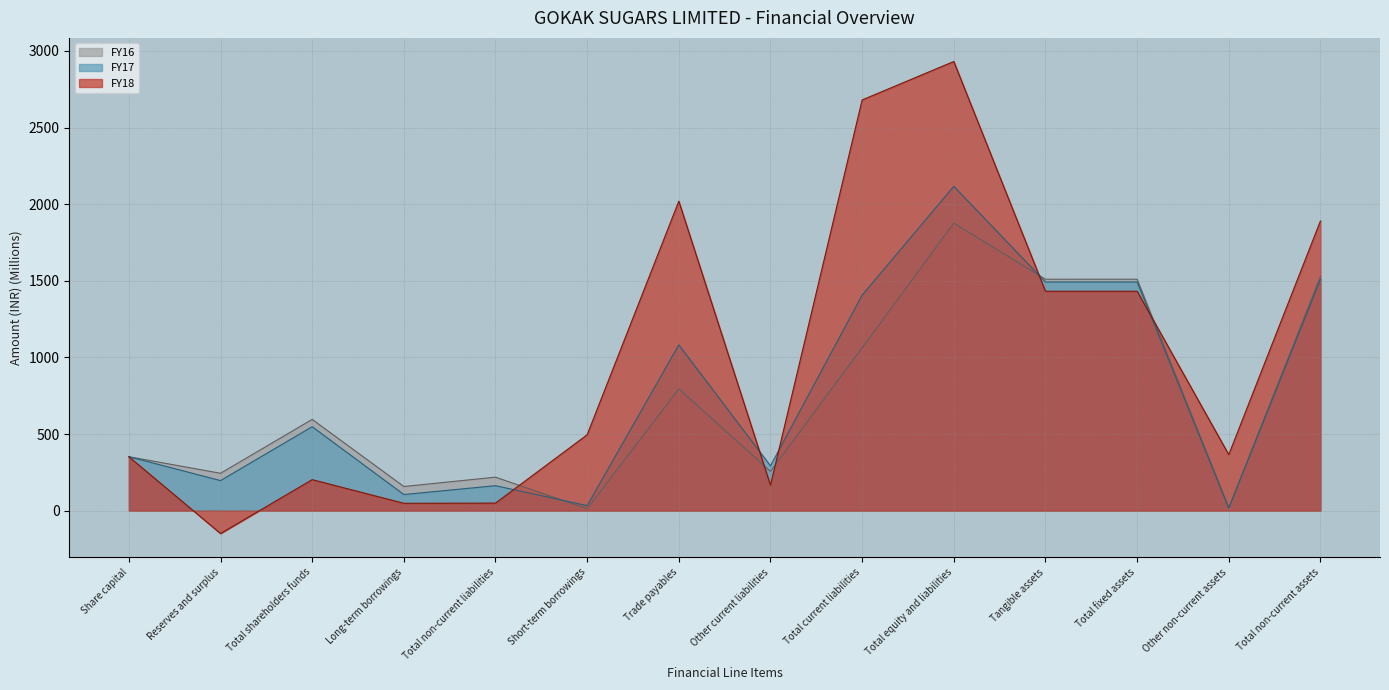

Where is FY16 nearest to the value 944?

Total current liabilities